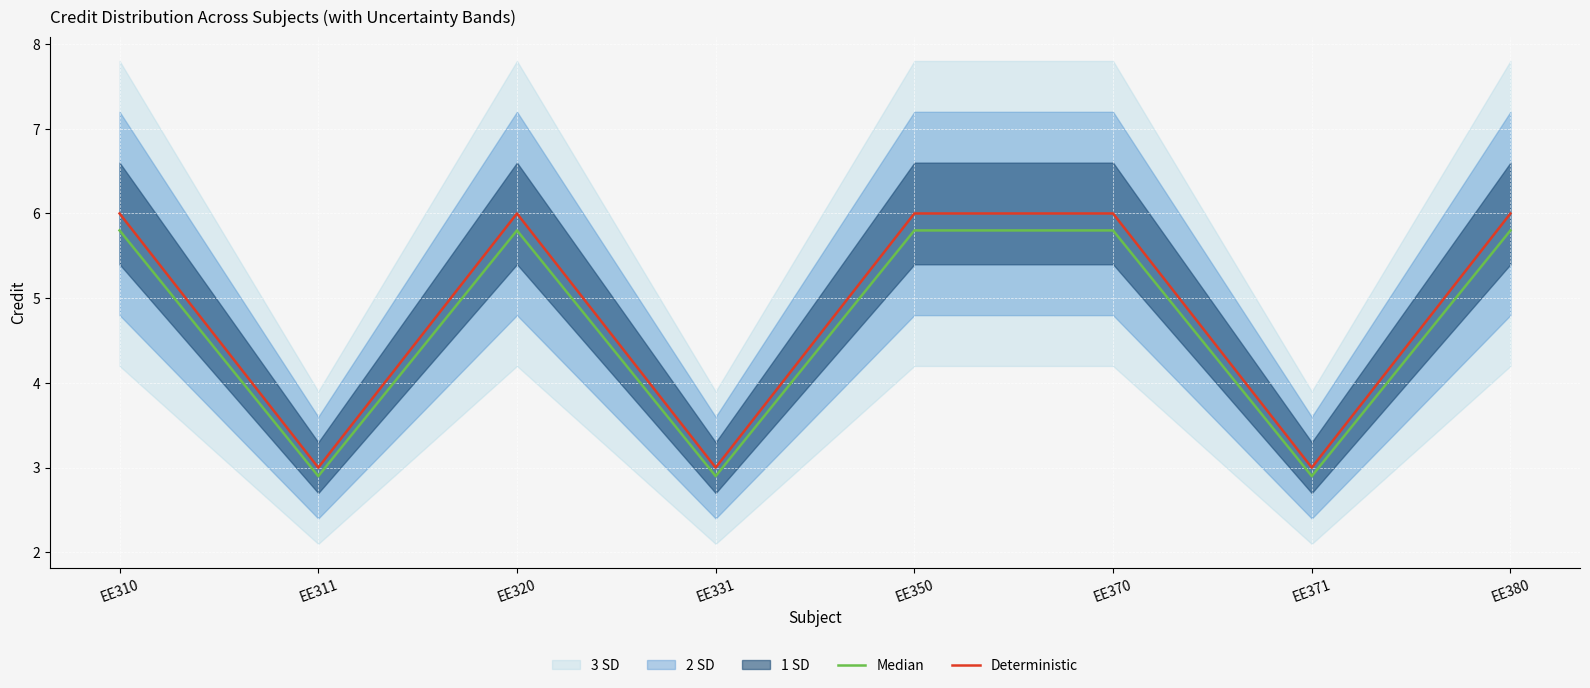

Read the Deterministic value at EE320.

6.0